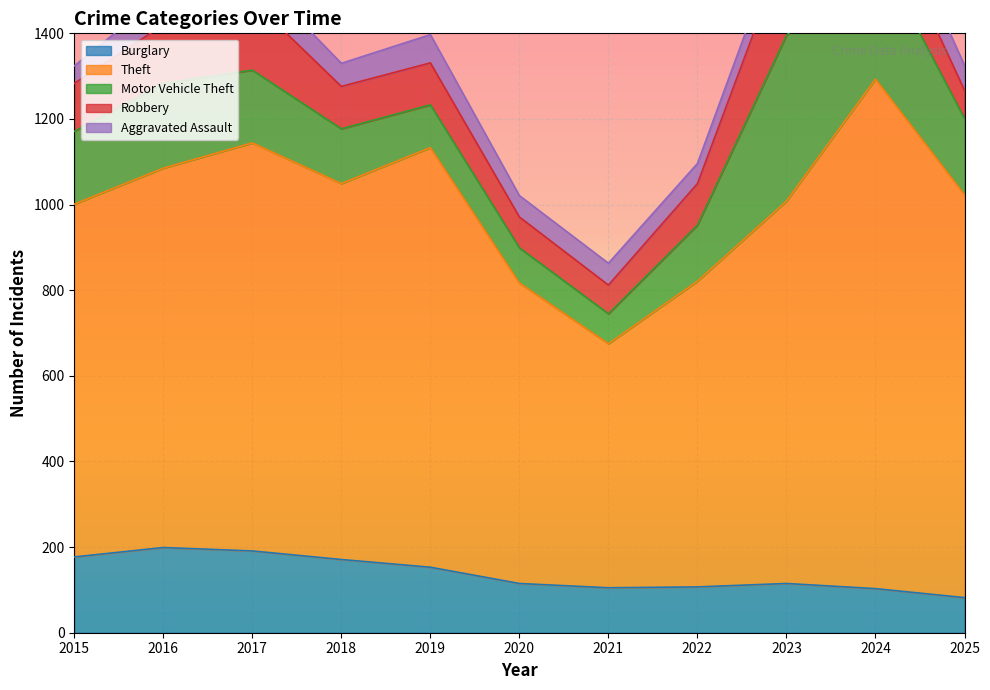

What is the highest value of the Motor Vehicle Theft series?

387